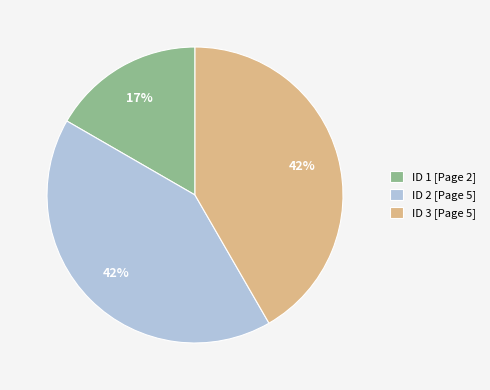

True or false: ID 1 [Page 2] accounts for 5% of the total.

False